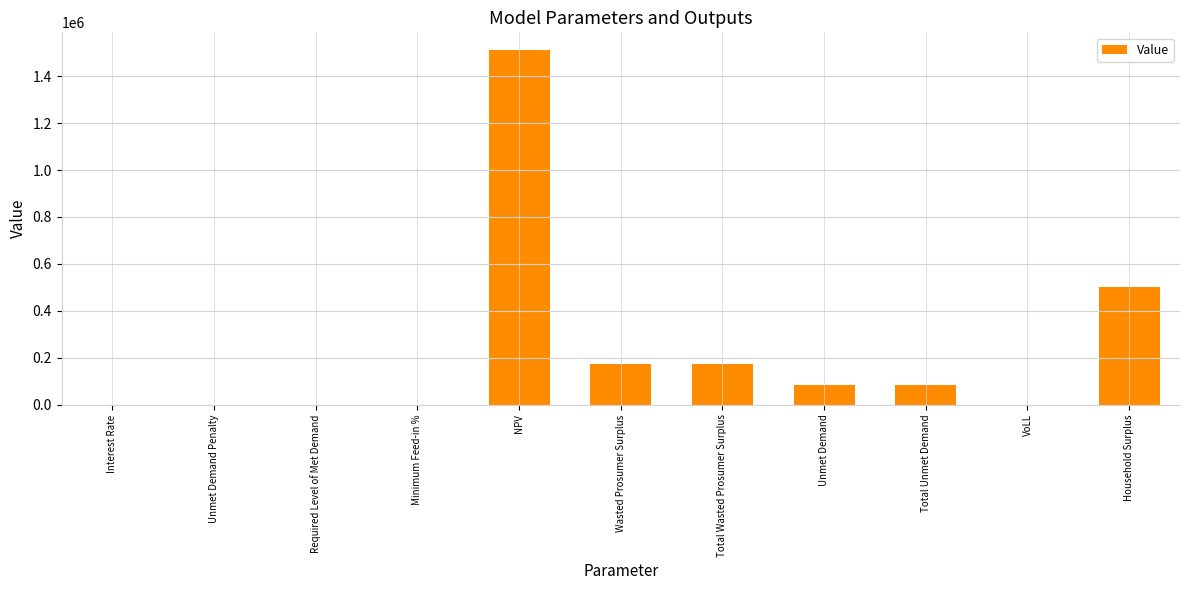

What is the sum of the values at Wasted Prosumer Surplus and Unmet Demand?

255865.5